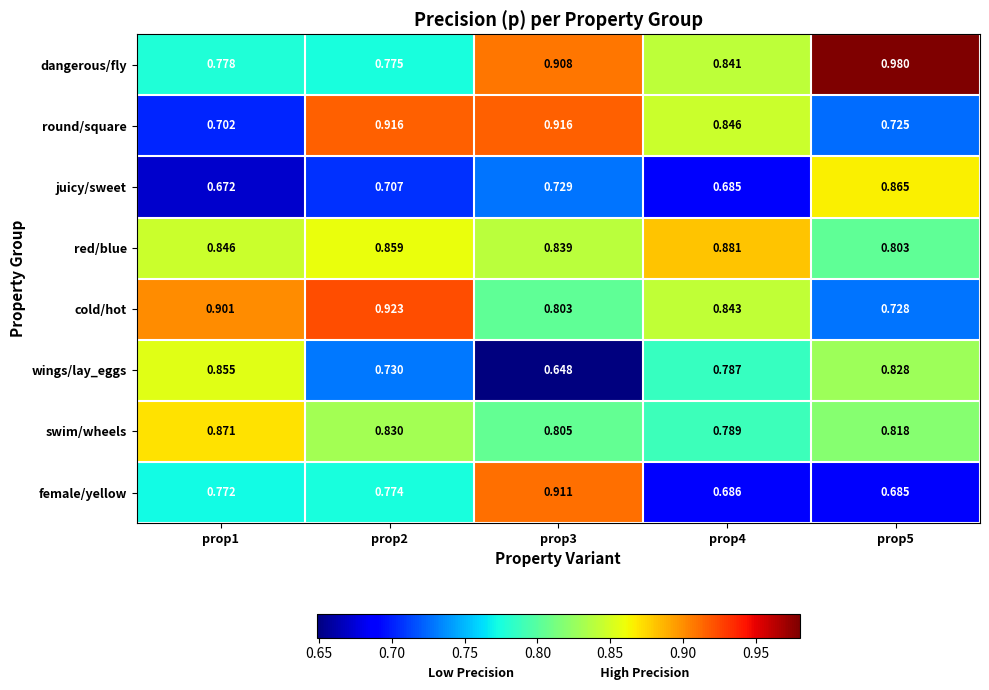

Between prop1 and prop2, which series saw the biggest shift?

round/square